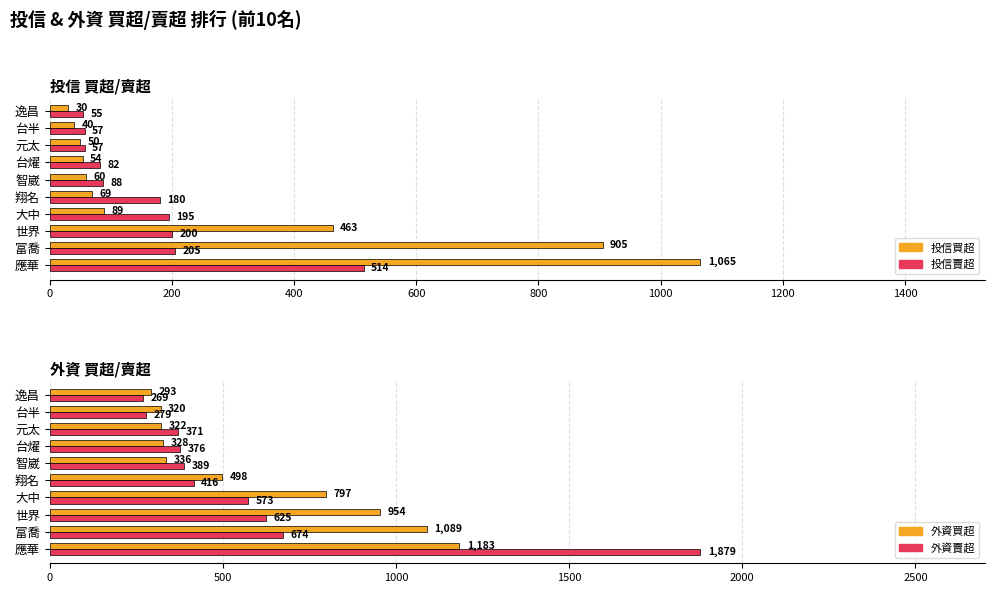

Which series has the largest range (max minus min)?

外資賣超